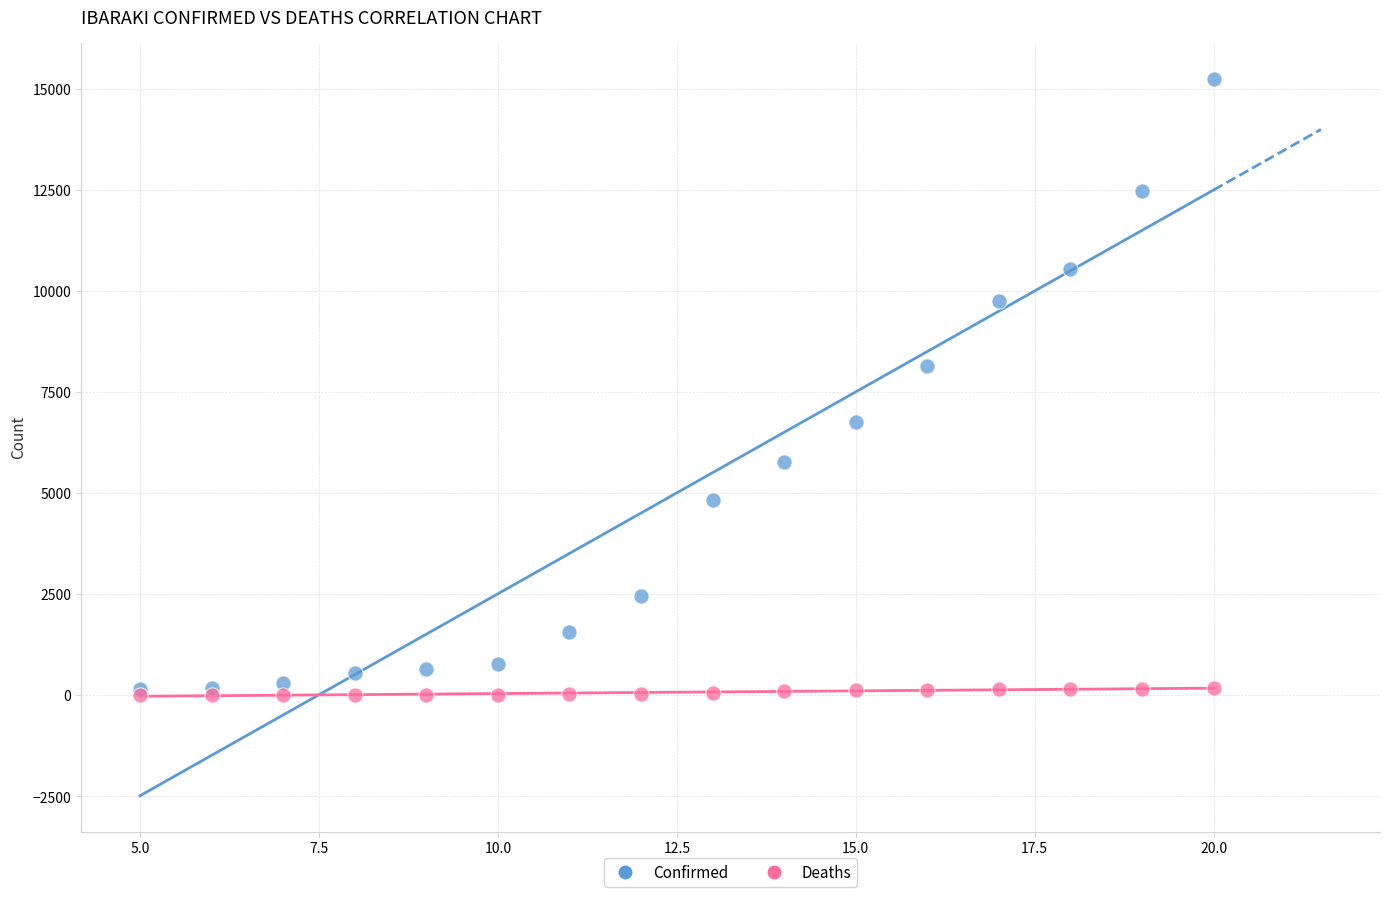

What are all the series names shown in the legend?

Confirmed, Deaths